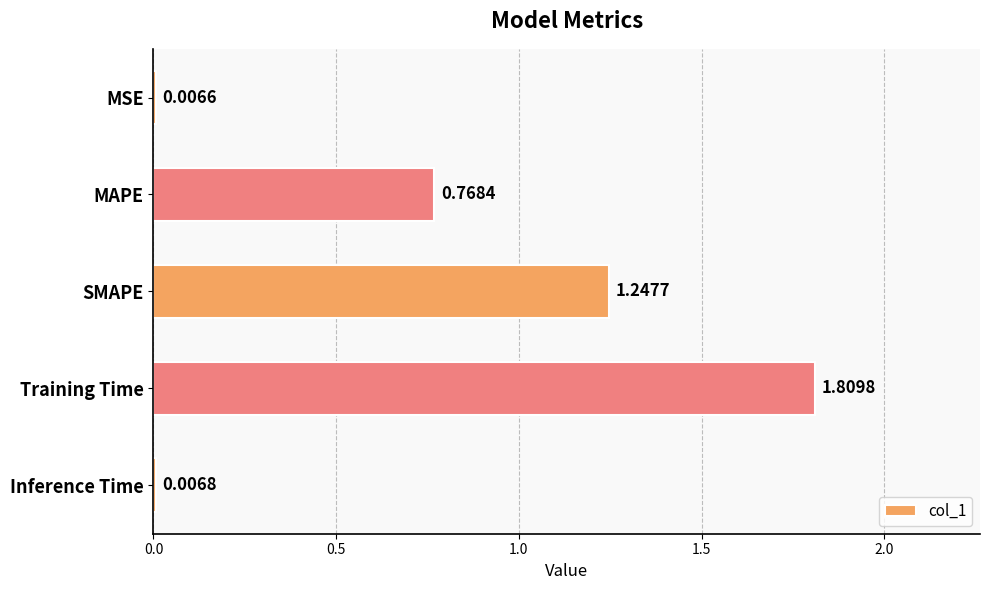

What is the sum of all values?

3.8